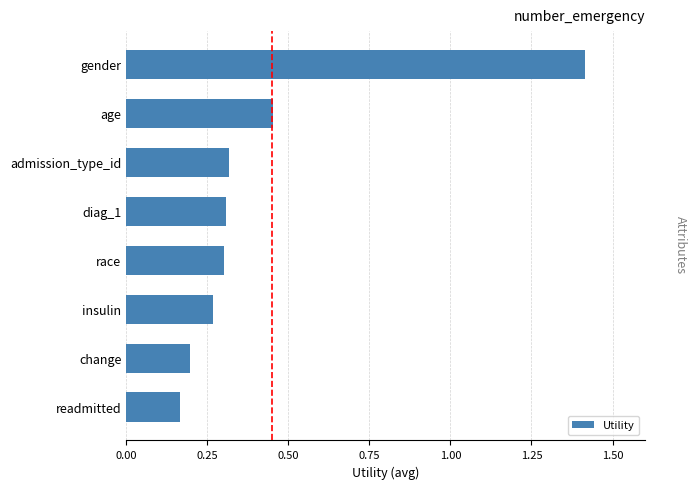

What is the approximate value at gender?

1.4